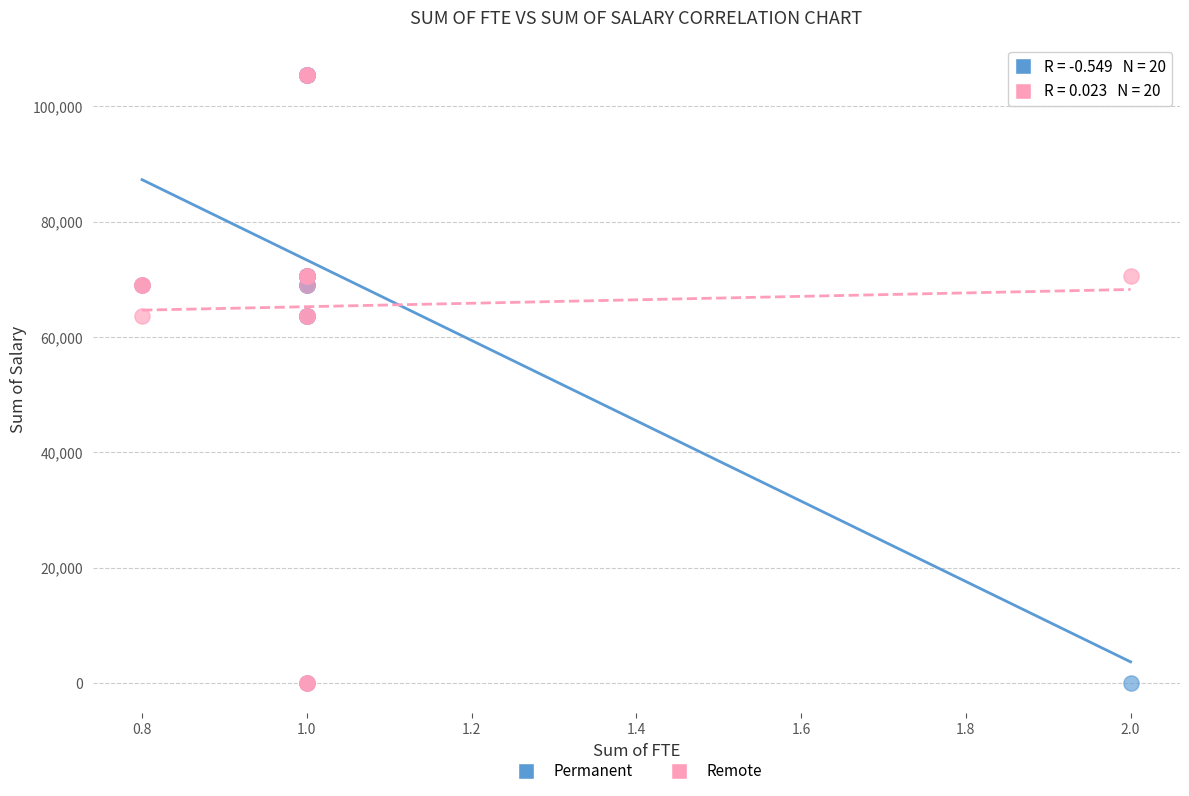

What are all the series names shown in the legend?

Permanent, Remote